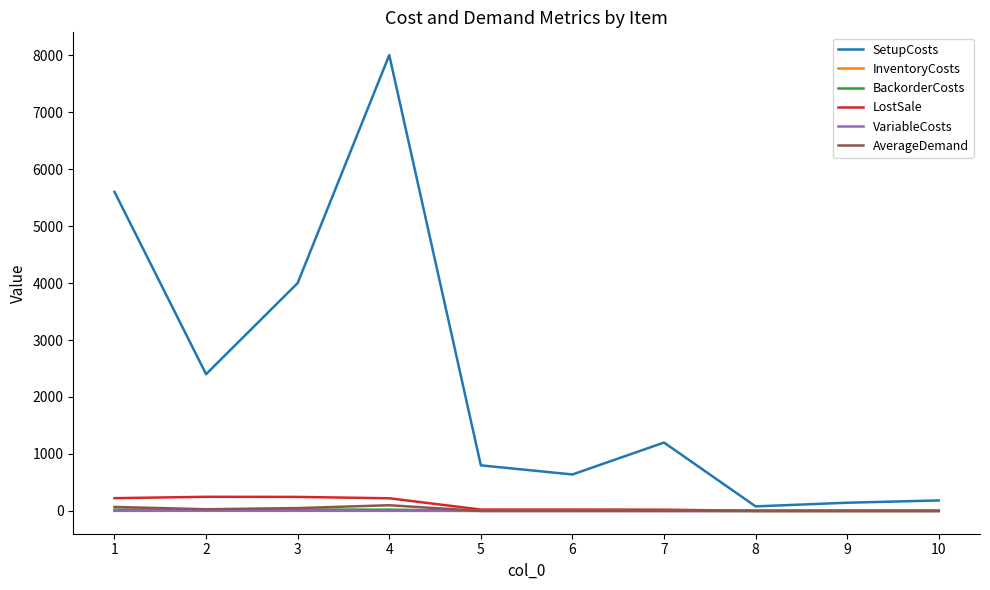

Which series has the largest total across all categories?

SetupCosts